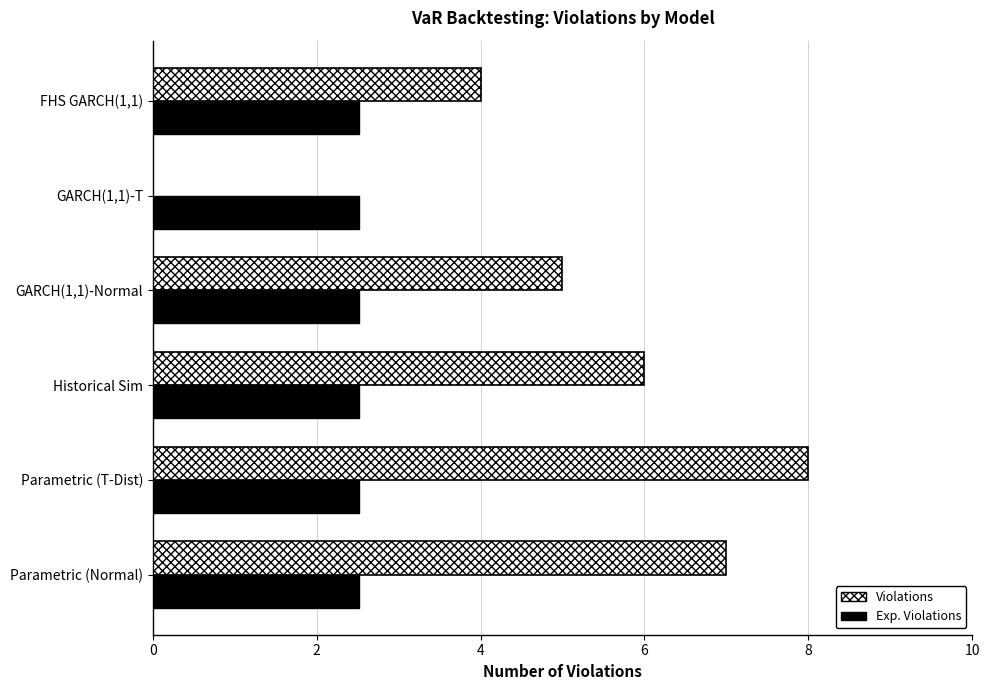

The Violations series shows -4.2 at GARCH(1,1)-T. True or false?

False